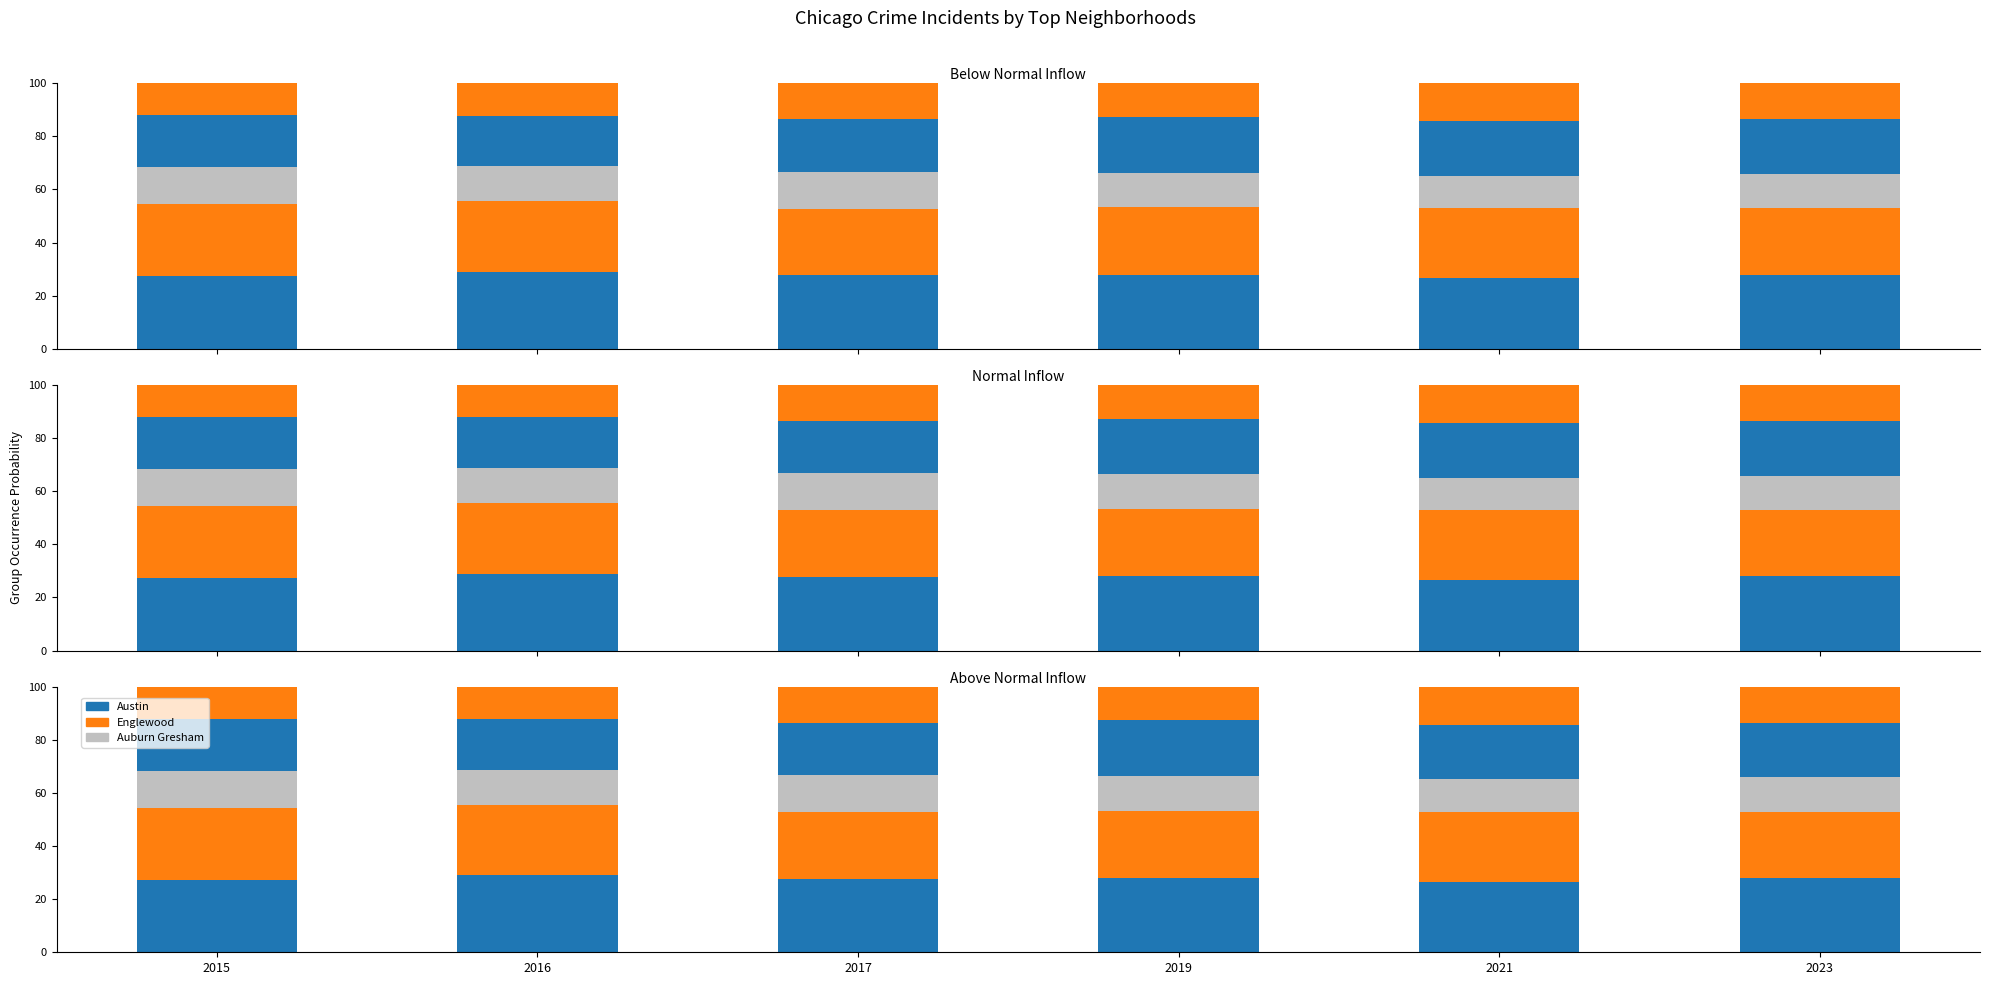

What is the sum of all Englewood values?

155.3